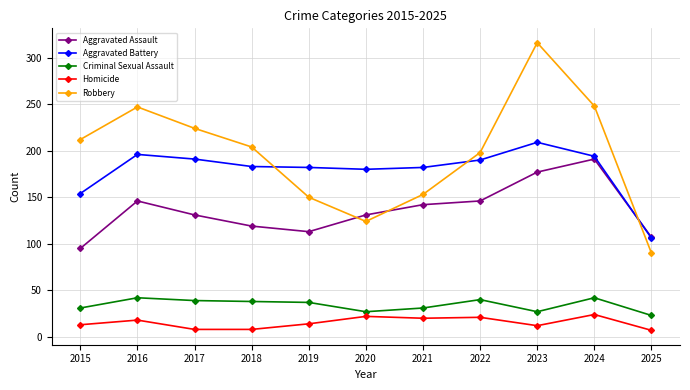

Between 2020 and 2025, which series saw the biggest shift?

Aggravated Battery